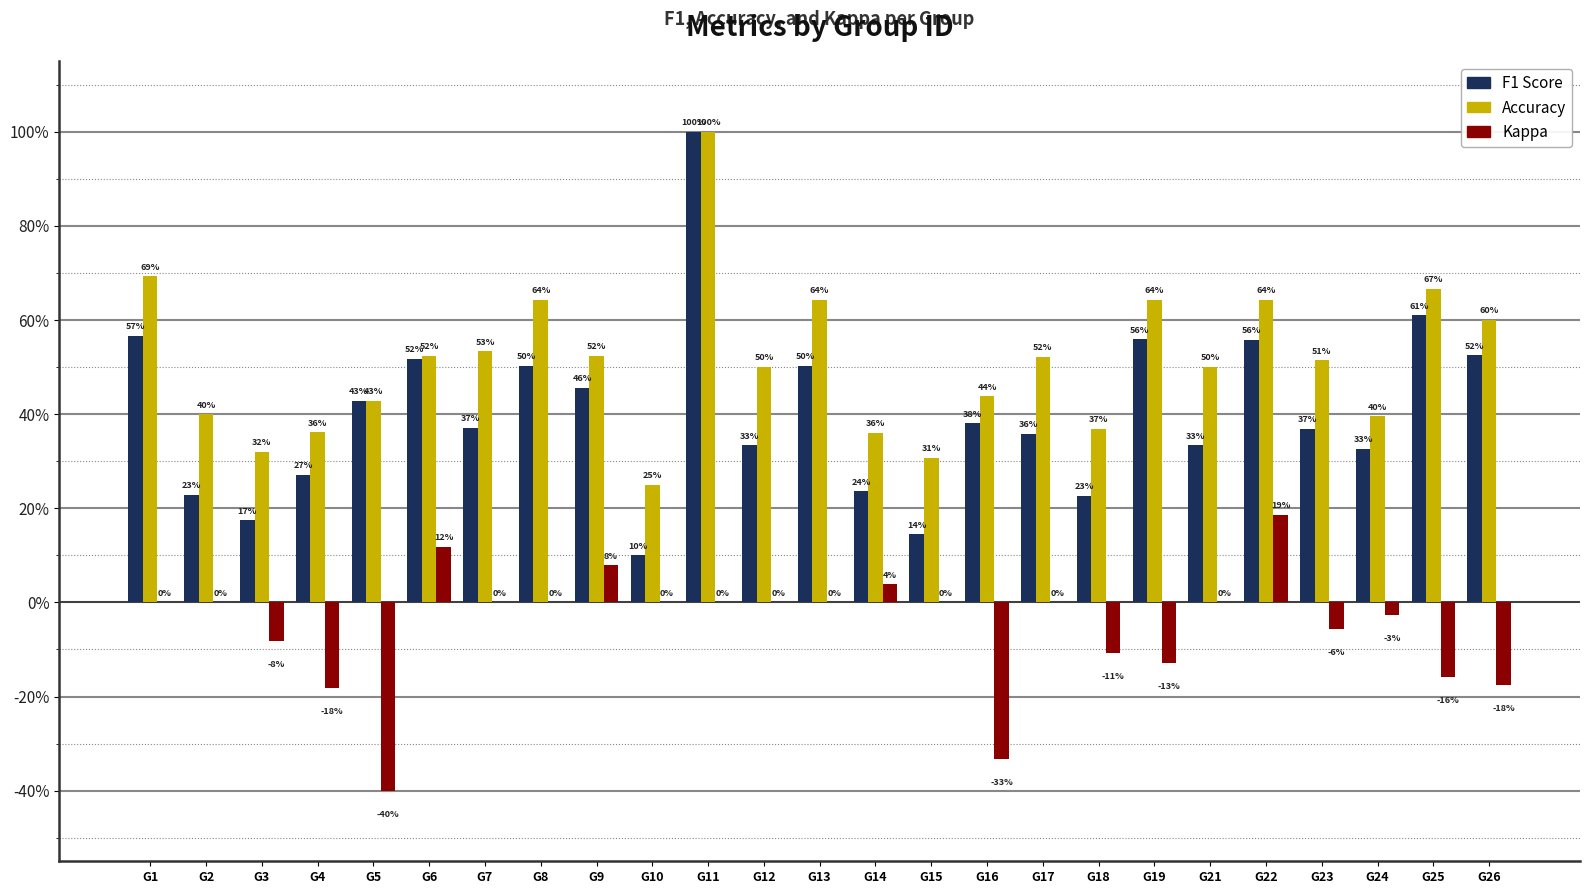

Reading left to right, what are all the values shown in this chart?

f1: 0.6	0.2	0.2	0.3	0.4	0.5	0.4	0.5	0.5	0.1	1.0	0.3	0.5	0.2	0.1	0.4	0.4	0.2	0.6	0.3	0.6	0.4	0.3	0.6	0.5
accuracy: 0.7	0.4	0.3	0.4	0.4	0.5	0.5	0.6	0.5	0.2	1.0	0.5	0.6	0.4	0.3	0.4	0.5	0.4	0.6	0.5	0.6	0.5	0.4	0.7	0.6
kappa: 0.0	0.0	-0.1	-0.2	-0.4	0.1	0.0	0.0	0.1	0.0	0.0	0.0	0.0	0.0	0.0	-0.3	0.0	-0.1	-0.1	0.0	0.2	-0.1	-0.0	-0.2	-0.2